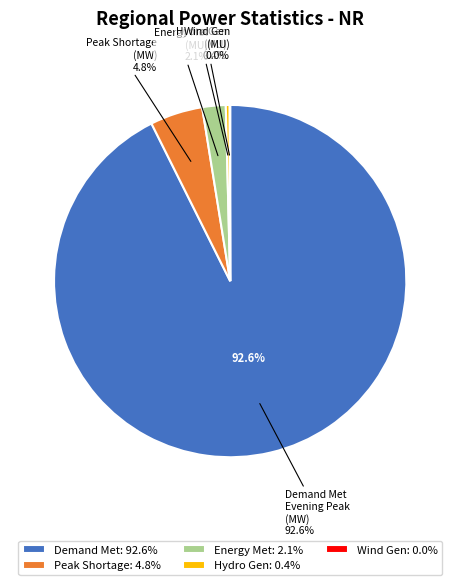

Combined, what portion of the pie is Demand Met during Evening Peak hrs(MW) and Peak Shortage (MW)?

97.5%